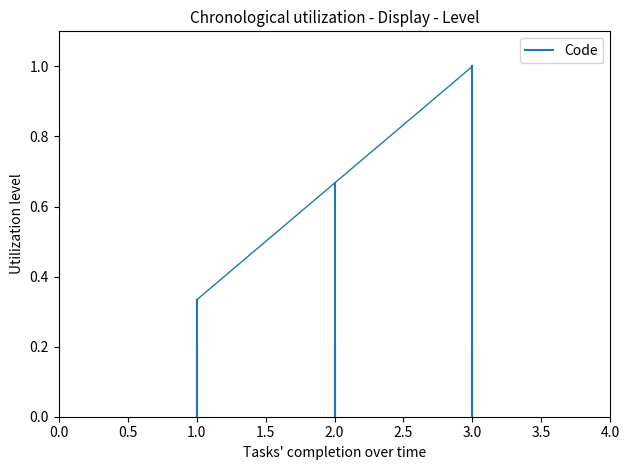

Is it true that the value at 1.0 is 0.5?

False